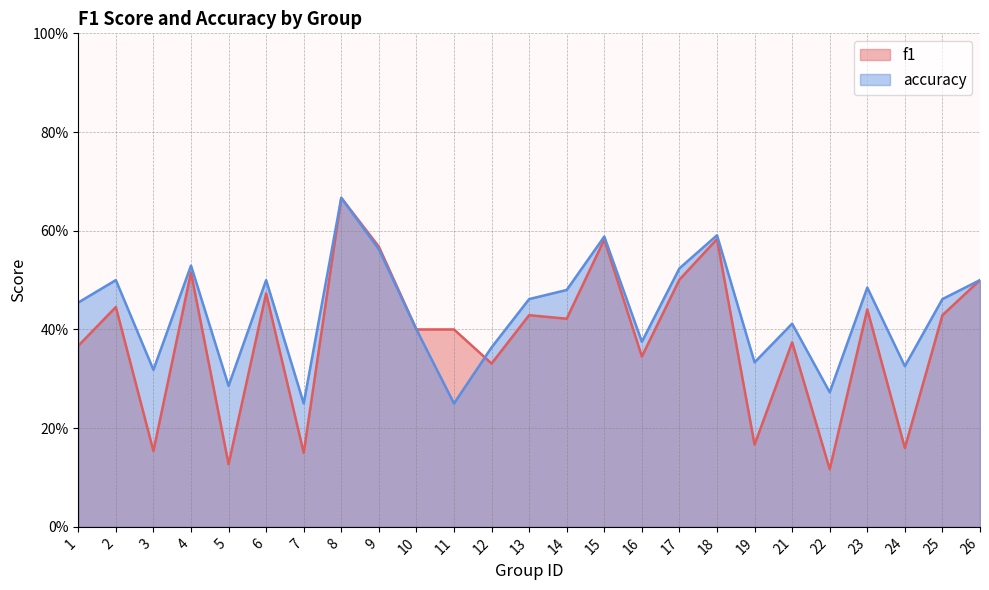

Does the chart have visible grid lines?

Yes